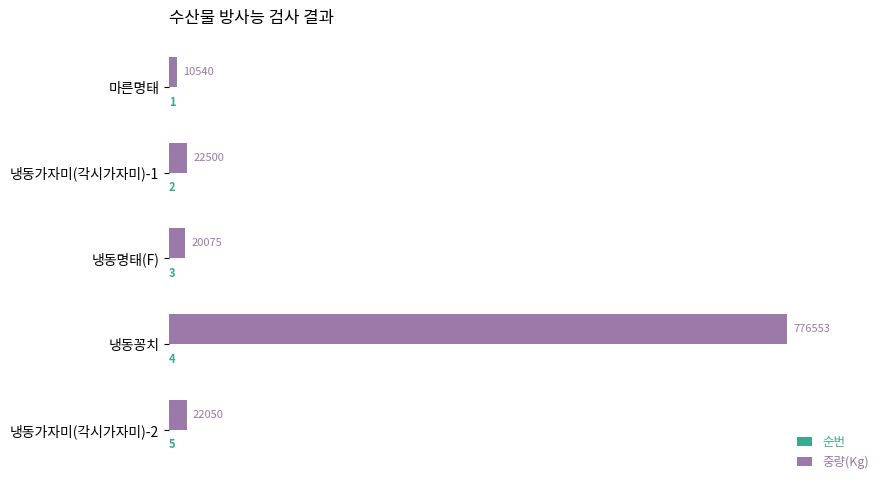

What is the greatest value displayed?

776553